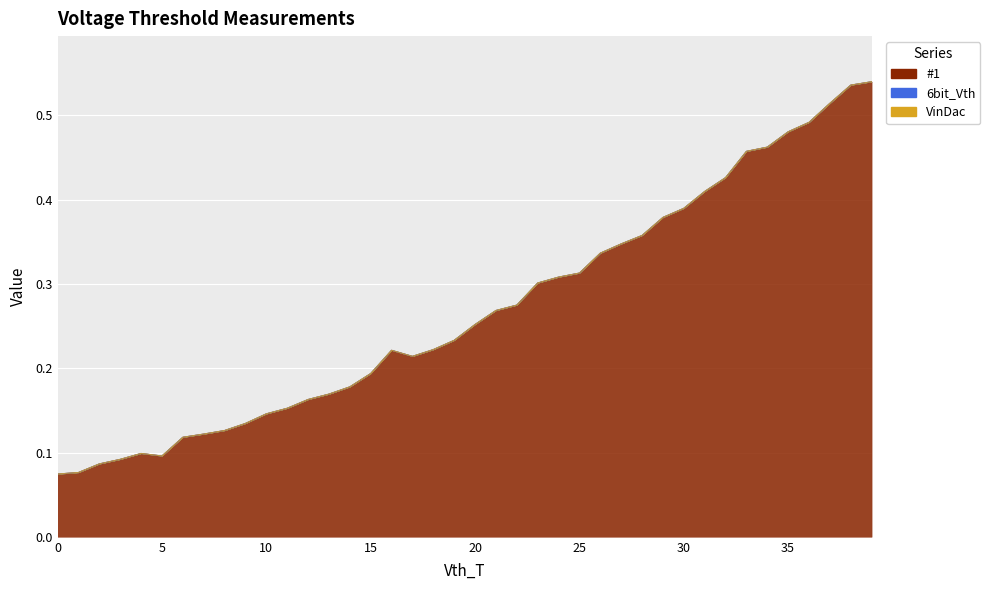

Reading right to left, list all the values displayed in this chart.

#1: 0.5	0.5	0.5	0.5	0.5	0.5	0.5	0.4	0.4	0.4	0.4	0.4	0.3	0.3	0.3	0.3	0.3	0.3	0.3	0.3	0.2	0.2	0.2	0.2	0.2	0.2	0.2	0.2	0.2	0.1	0.1	0.1	0.1	0.1	0.1	0.1	0.1	0.1	0.1	0.1
6bit_Vth: 0.0	0.0	0.0	0.0	0.0	0.0	0.0	0.0	0.0	0.0	0.0	0.0	0.0	0.0	0.0	0.0	0.0	0.0	0.0	0.0	0.0	0.0	0.0	0.0	0.0	0.0	0.0	0.0	0.0	0.0	0.0	0.0	0.0	0.0	0.0	0.0	0.0	0.0	0.0	0.0
VinDac: 0.0	0.0	0.0	0.0	0.0	0.0	0.0	0.0	0.0	0.0	0.0	0.0	0.0	0.0	0.0	0.0	0.0	0.0	0.0	0.0	0.0	0.0	0.0	0.0	0.0	0.0	0.0	0.0	0.0	0.0	0.0	0.0	0.0	0.0	0.0	0.0	0.0	0.0	0.0	0.0